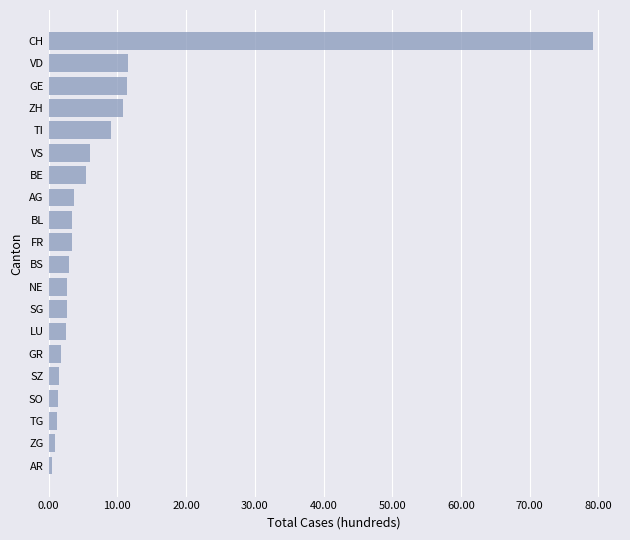

What is the approximate value at VS?

6.1